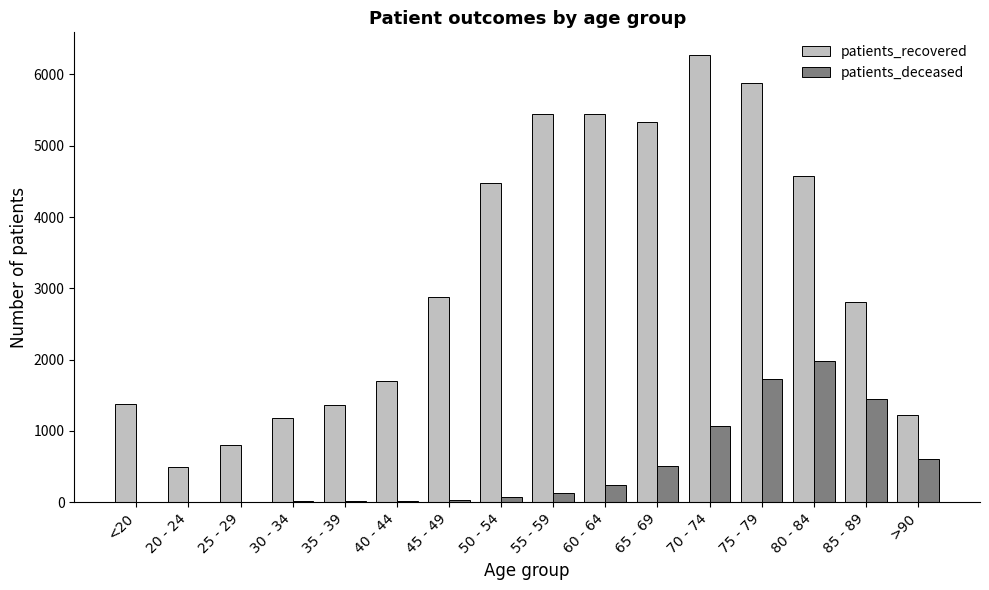

Which series has the largest total across all categories?

patients_recovered